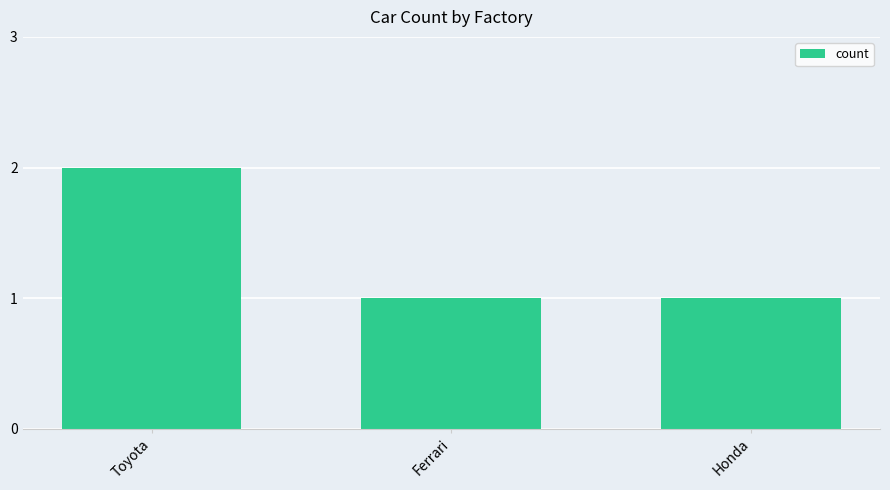

What is the maximum value shown in the chart?

2